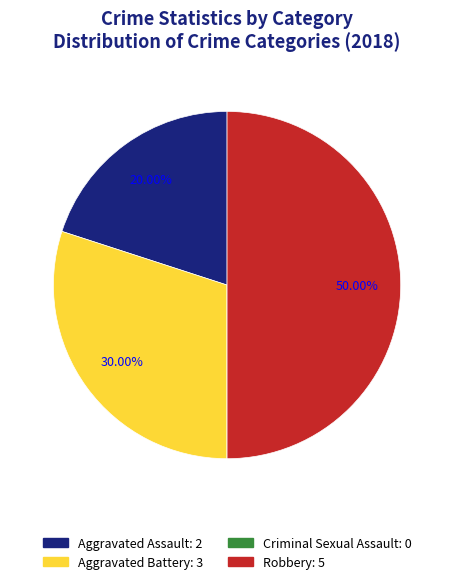

Does Aggravated Battery account for over 50% of the chart?

No